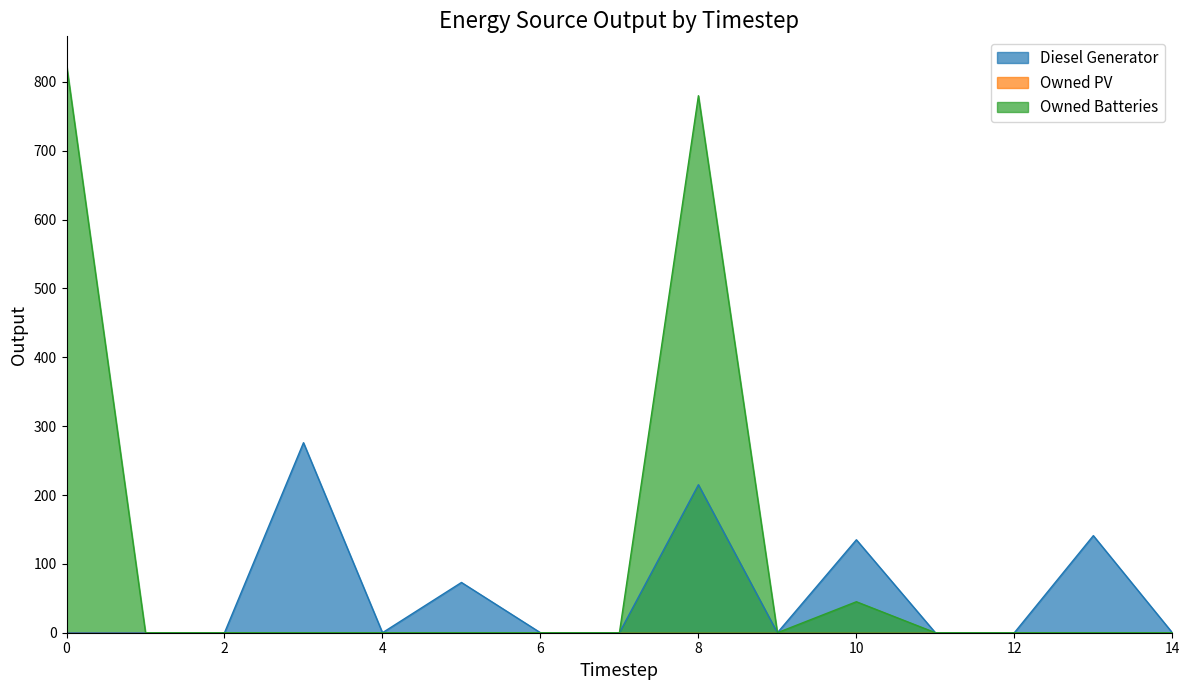

The value of Diesel Generator at 6 is -105.7. True or false?

False